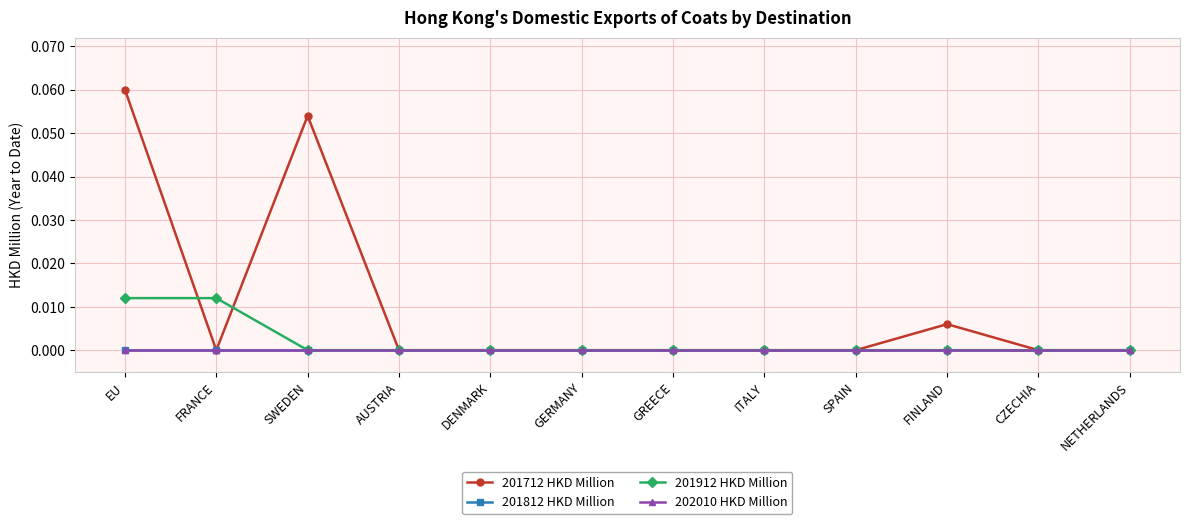

What is the label of the 4th point from the right?

SPAIN